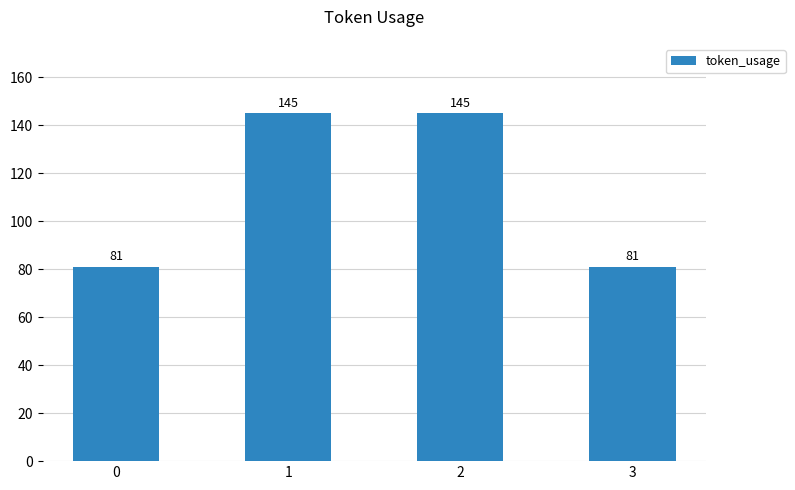

Reading left to right, transcribe all the data shown in this chart.

0=81	1=145	2=145	3=81